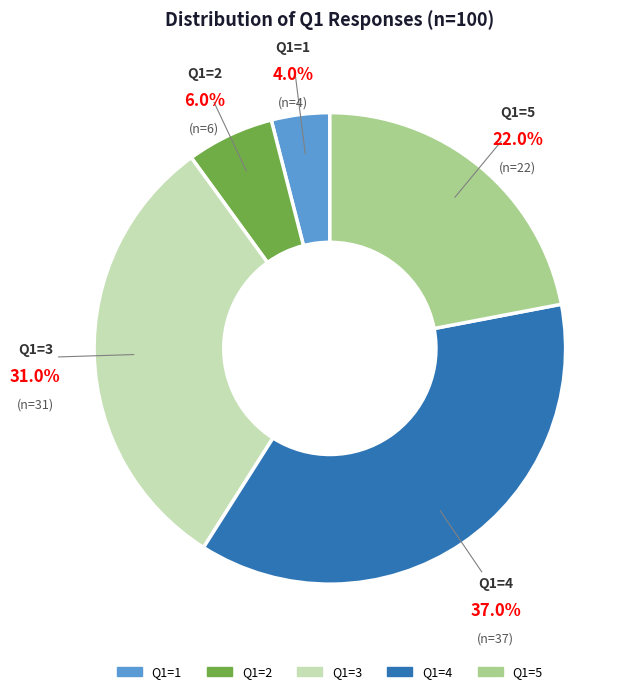

Which slice is the smallest?

Q1=1